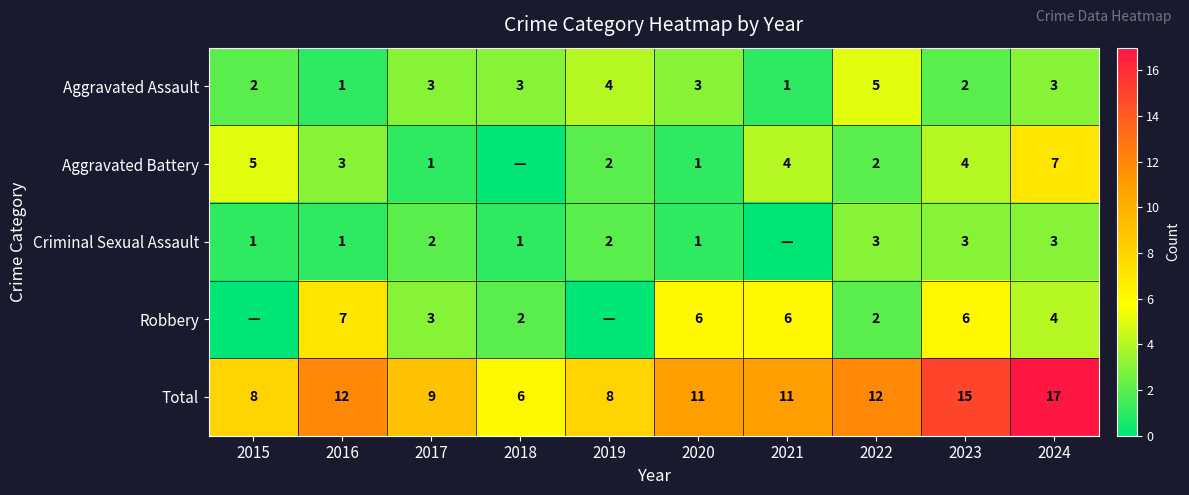

What is the difference between the Criminal Sexual Assault values at 2017 and 2018?

1